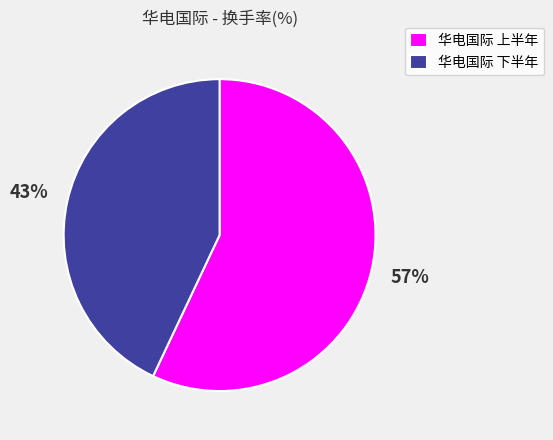

To the nearest percent, what is the difference between the largest and smallest slice percentages?

14%